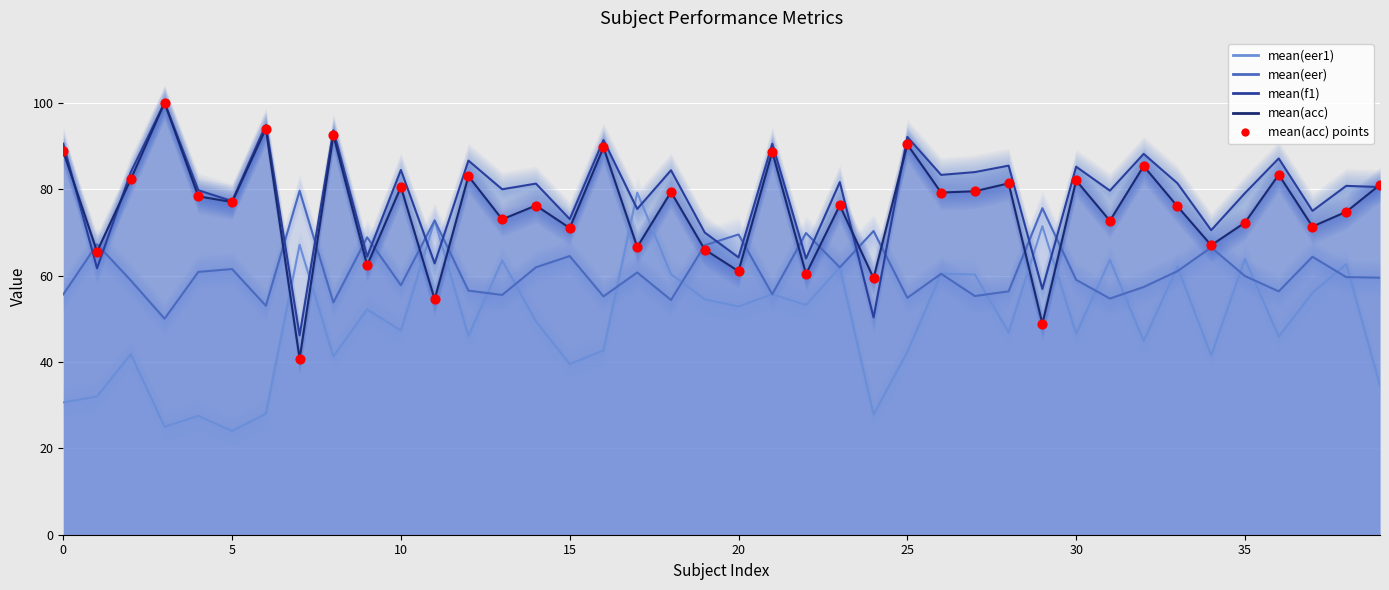

Which has a higher value, 17 or 15?

15